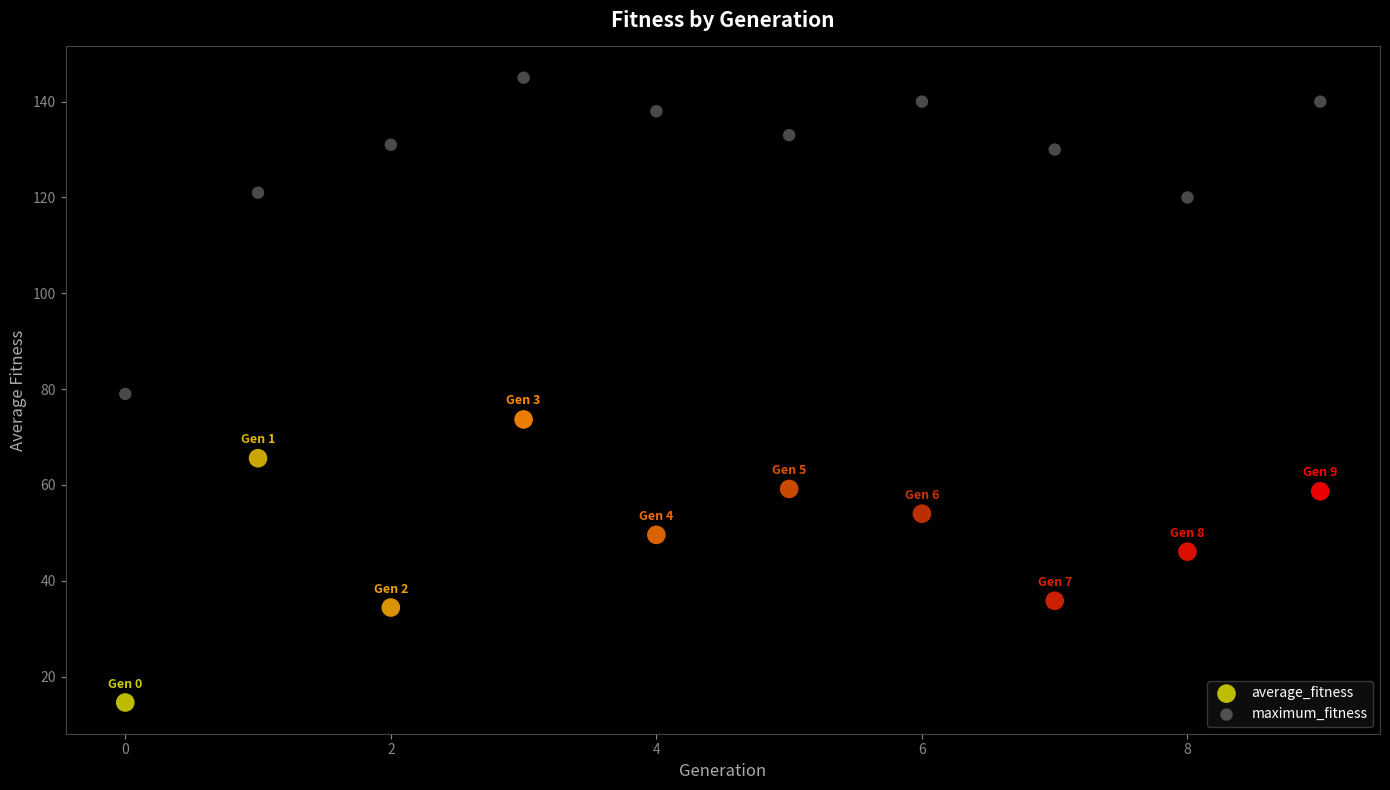

Which series contains the lowest Y value?

average_fitness